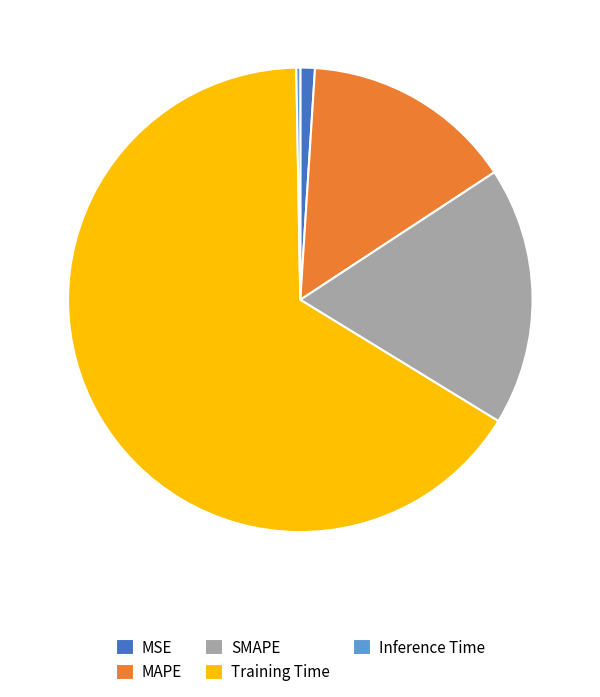

Is there any slice that represents more than half of the pie?

Yes